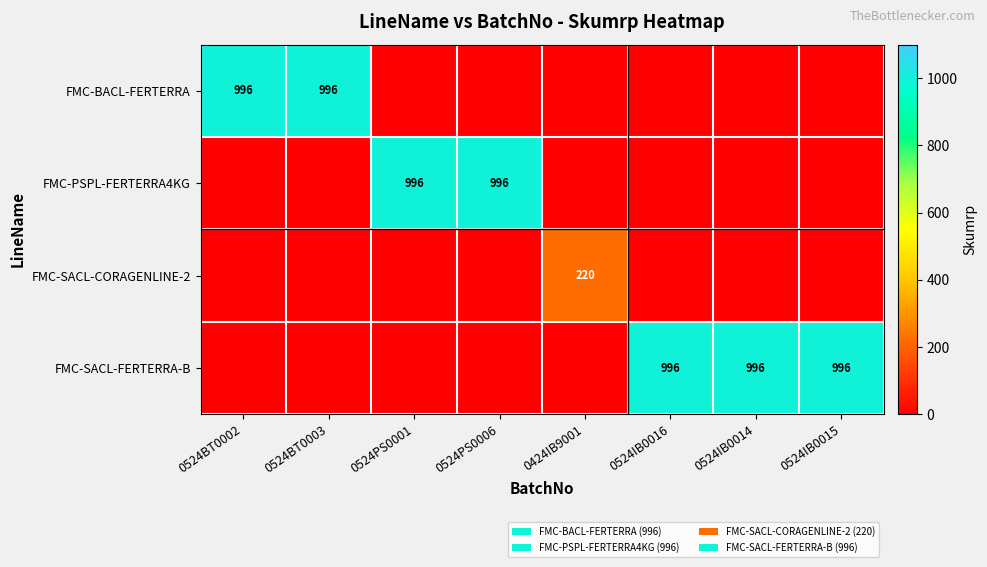

At how many categories does at least one series exceed 722?

7